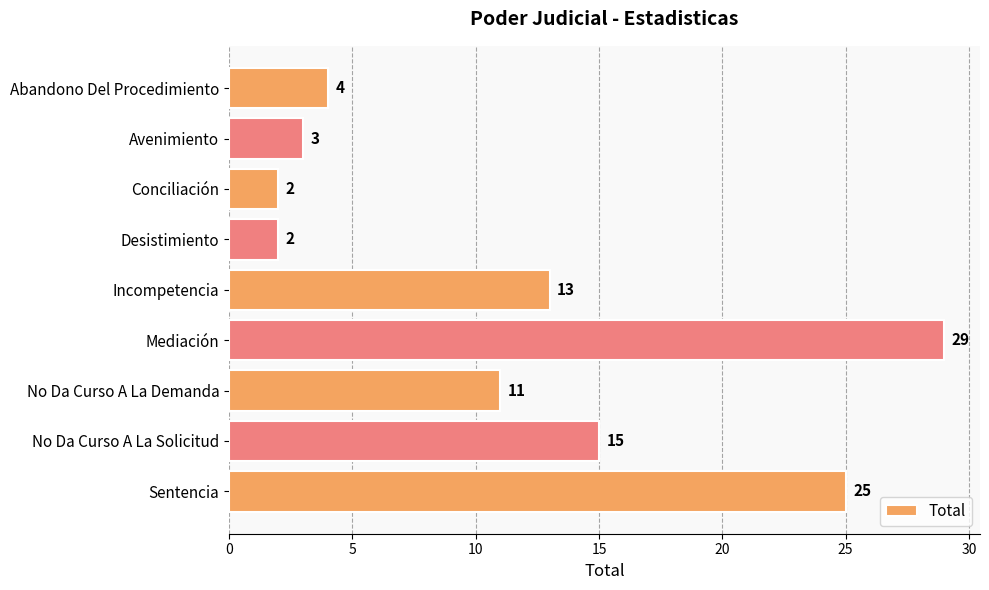

What is the label of the 3rd bar from the bottom?

No Da Curso A La Demanda